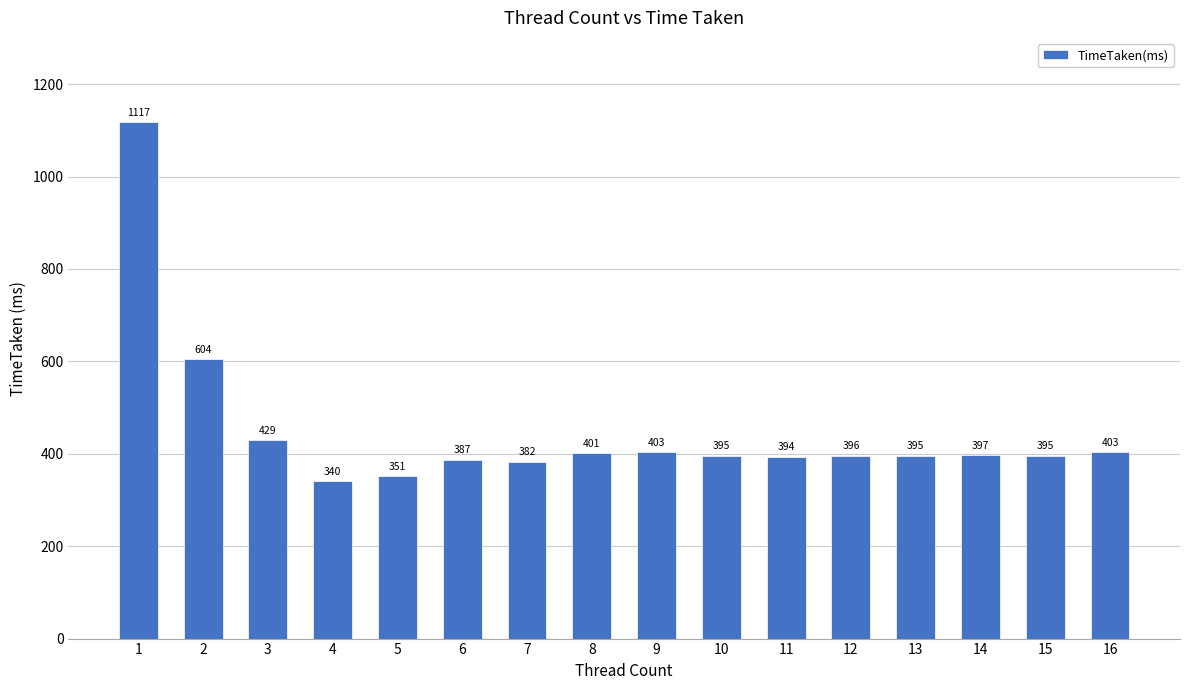

How many series are shown in this chart?

1